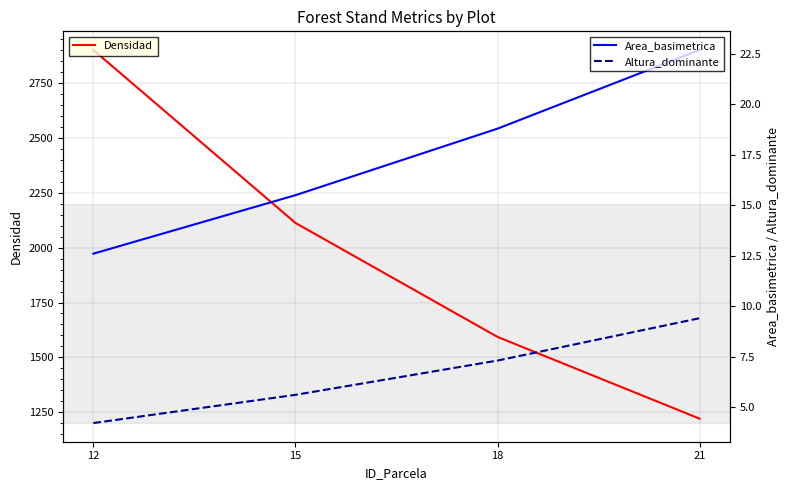

Which series has the largest range (max minus min)?

Densidad